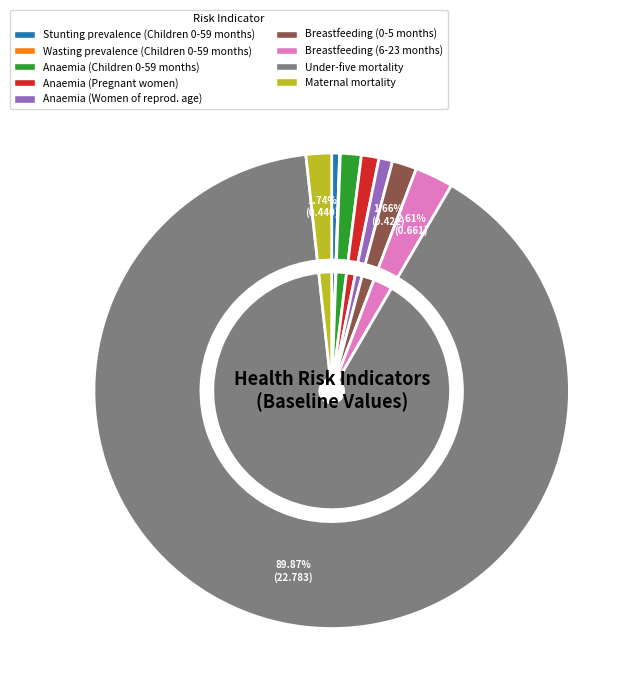

Does any single category account for the majority?

Yes